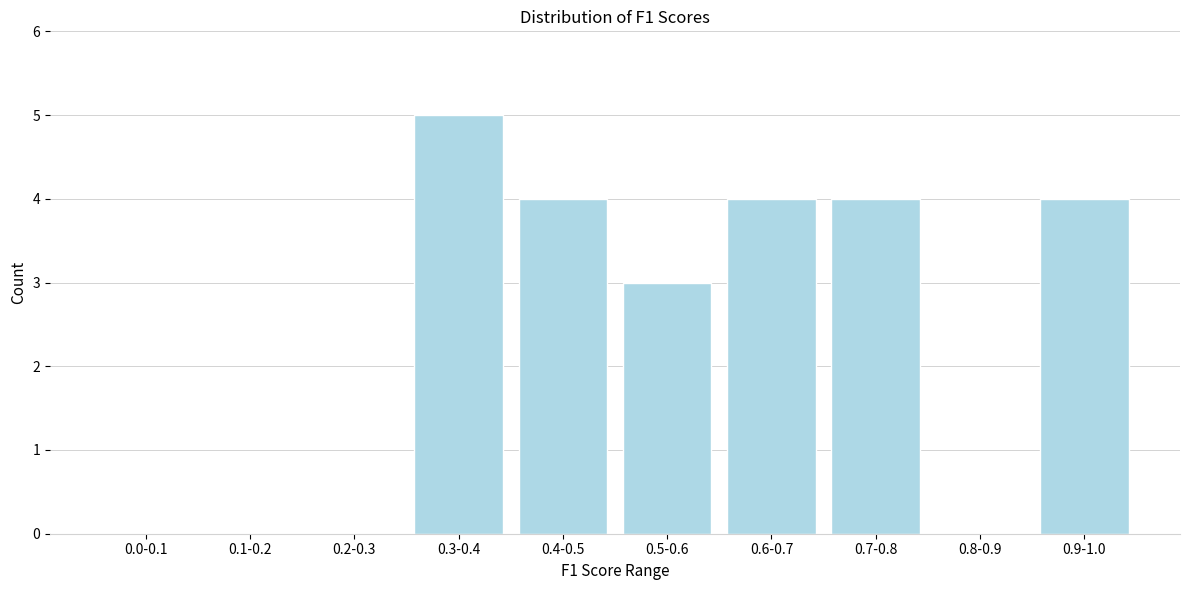

Reading right to left, list all the values displayed in this chart.

0.9-1.0=4	0.8-0.9=0	0.7-0.8=4	0.6-0.7=4	0.5-0.6=3	0.4-0.5=4	0.3-0.4=5	0.2-0.3=0	0.1-0.2=0	0.0-0.1=0